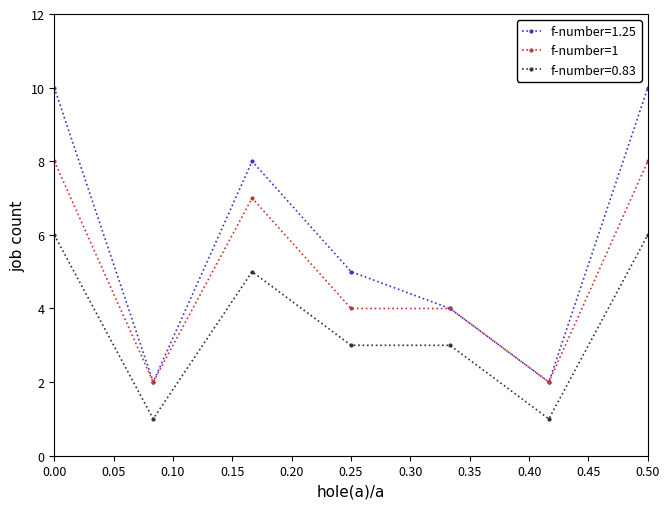

List the series in order of their overall mean, highest first.

f-number=1.25, f-number=1, f-number=0.83